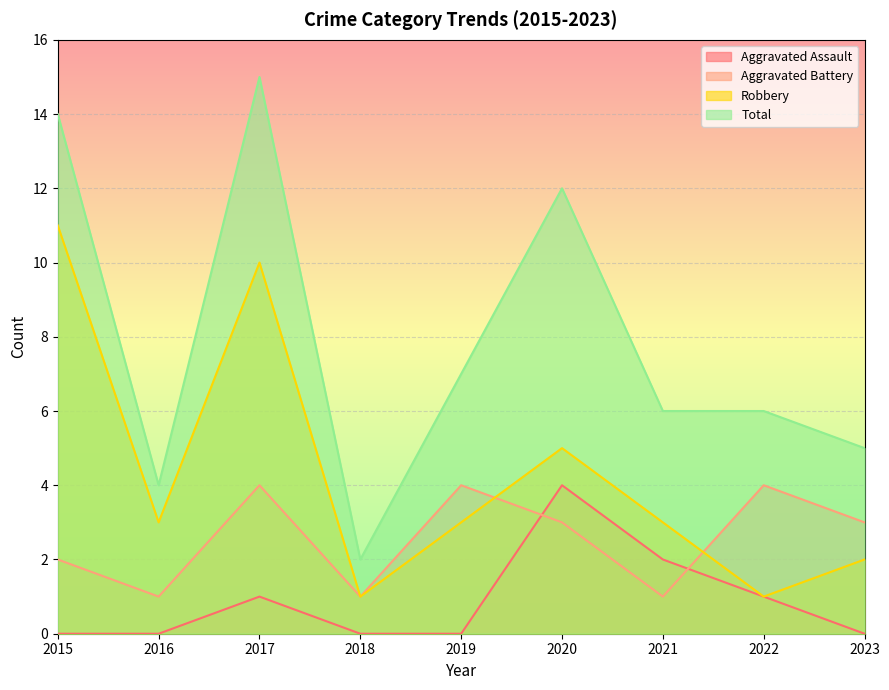

How many data points in Aggravated Assault are above 0?

4